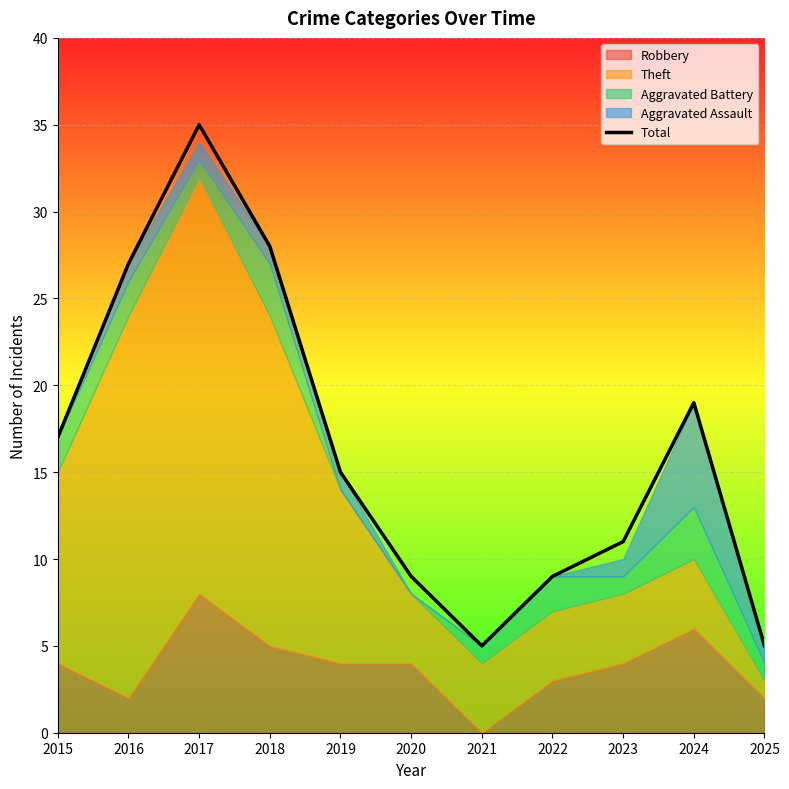

What is the minimum value shown in the chart?

5